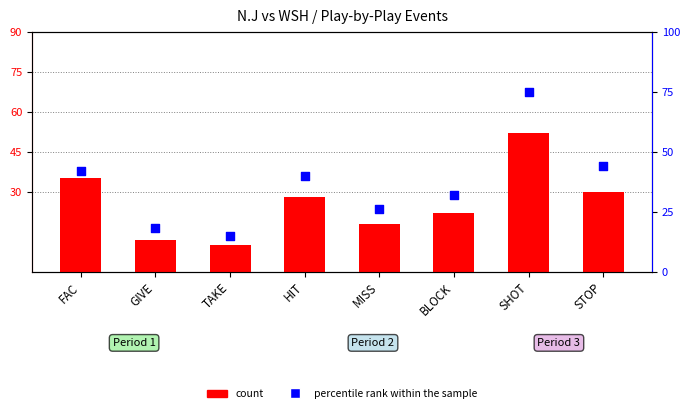

What are all the series names shown in the legend?

count, percentile rank within the sample